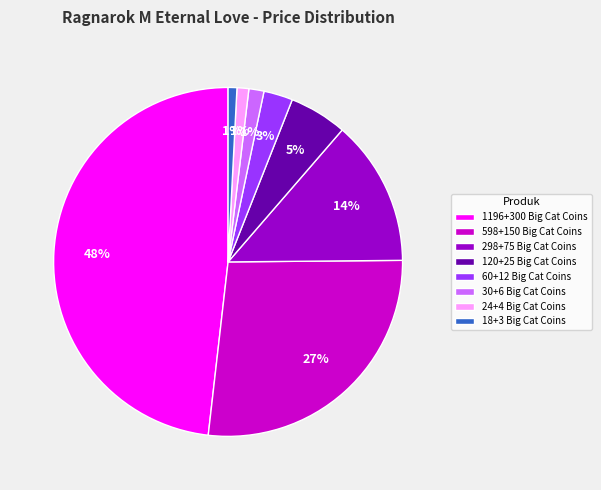

Which has a higher value, 598+150 Big Cat Coins or 30+6 Big Cat Coins?

598+150 Big Cat Coins